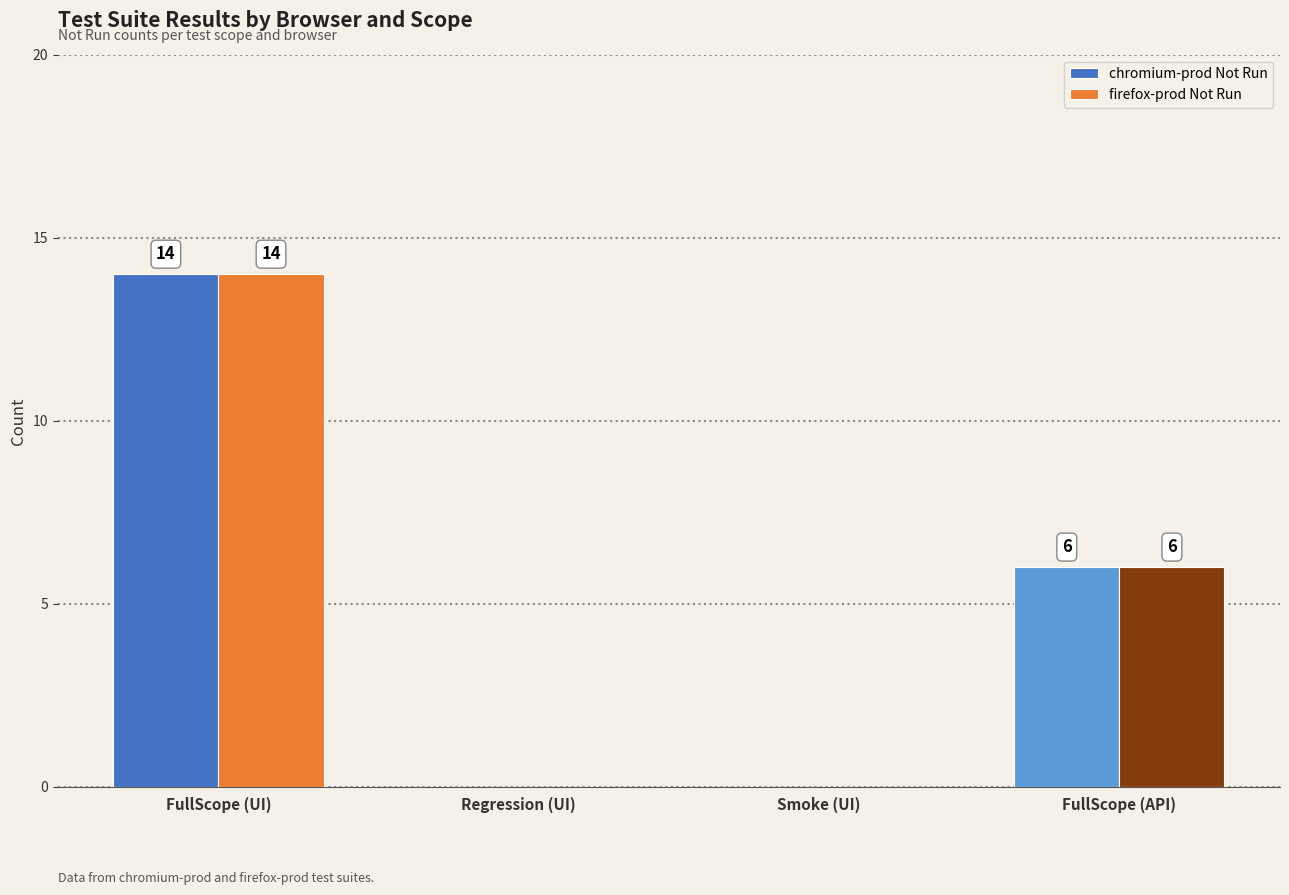

Are the bars horizontal?

No